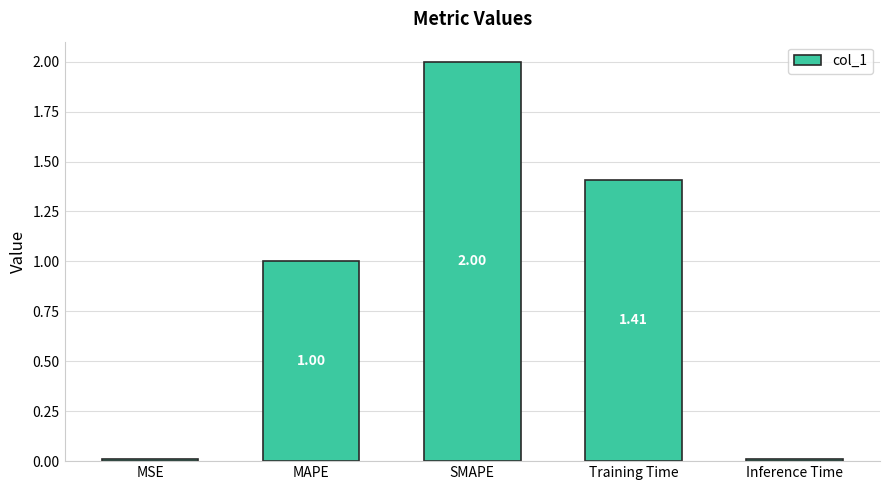

Does the chart contain any negative values?

No